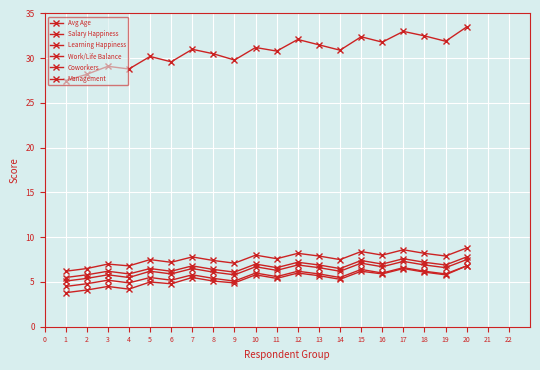

Is this an area chart (filled region under the line)?

No